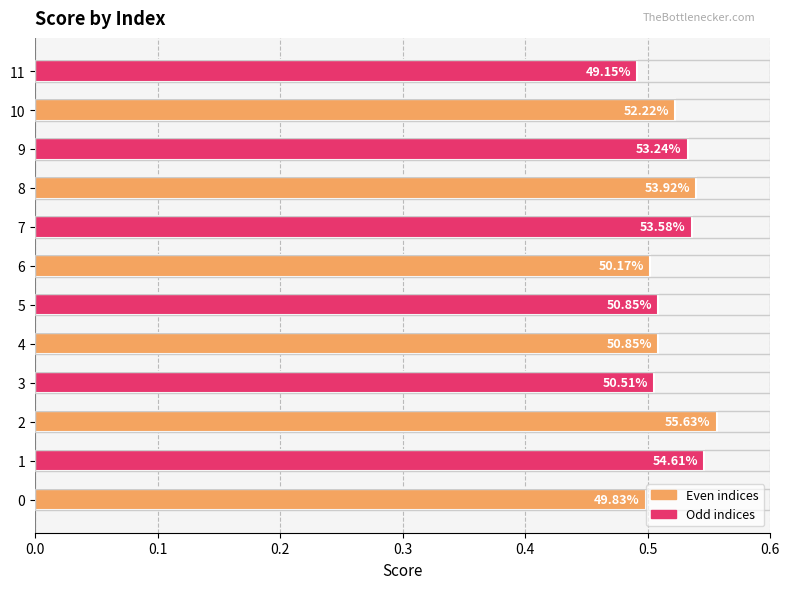

Are the bars horizontal?

Yes